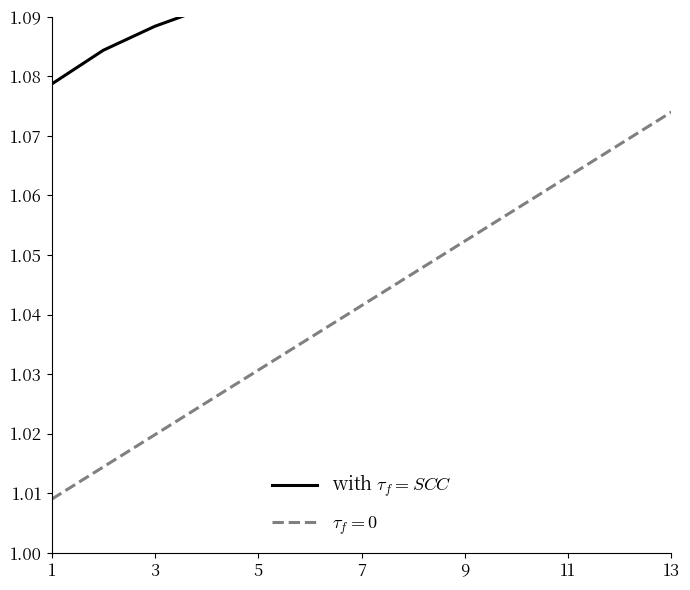

What is the ratio of the value at 7 to the value at 3?

1.0